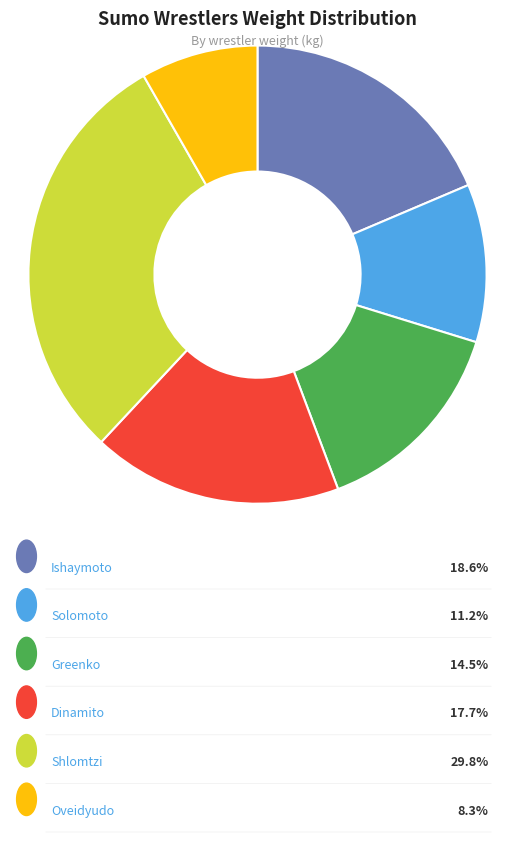

Does any single category account for the majority?

No